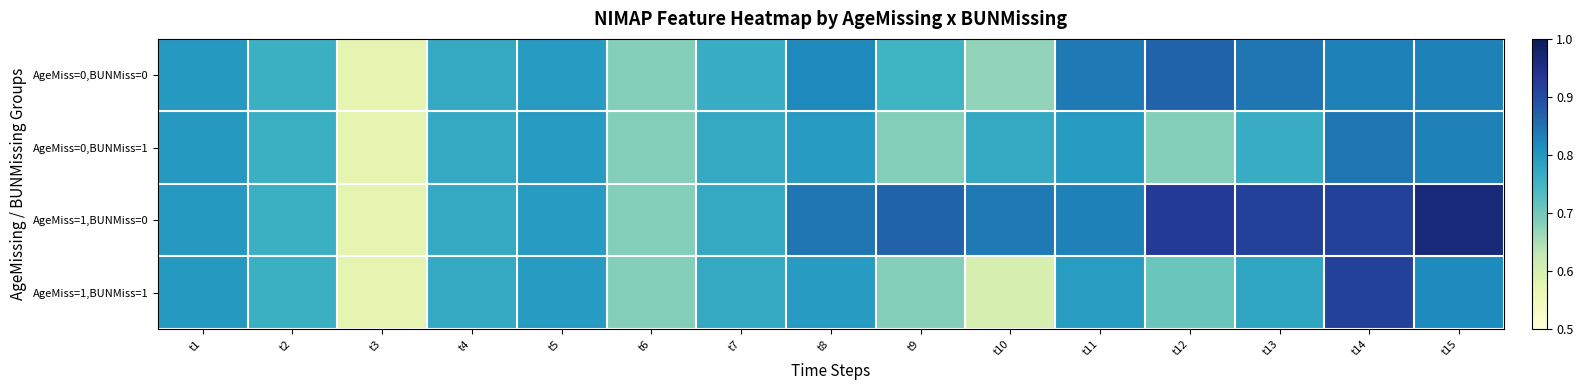

At t2, list the series in order from smallest to largest.

AgeMiss=0,BUNMiss=0, AgeMiss=0,BUNMiss=1, AgeMiss=1,BUNMiss=0, AgeMiss=1,BUNMiss=1